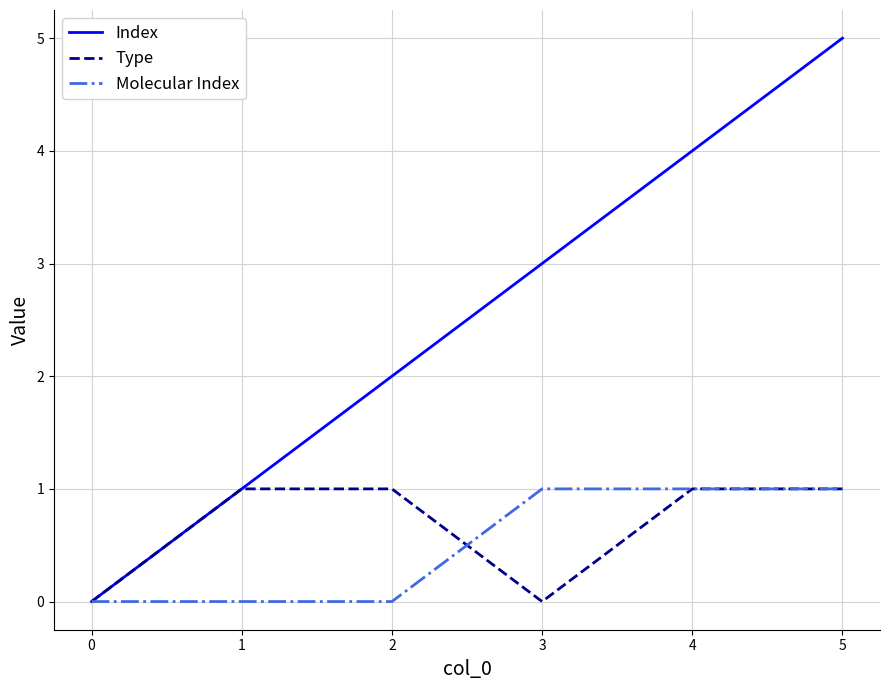

Rank the categories by Index value from highest to lowest.

5, 4, 3, 2, 1, 0